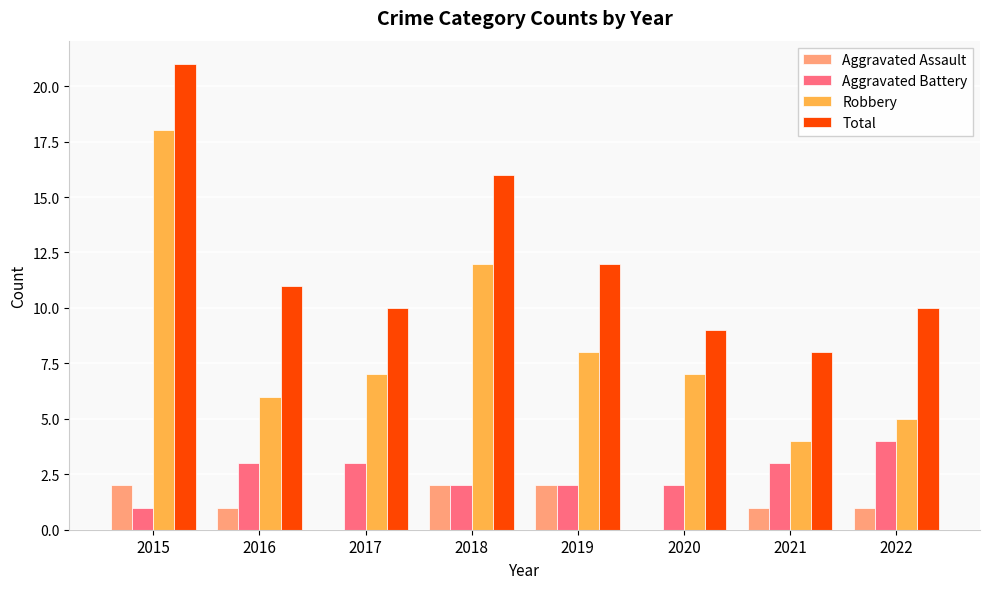

Is it true that Total equals 26 at 2018?

False